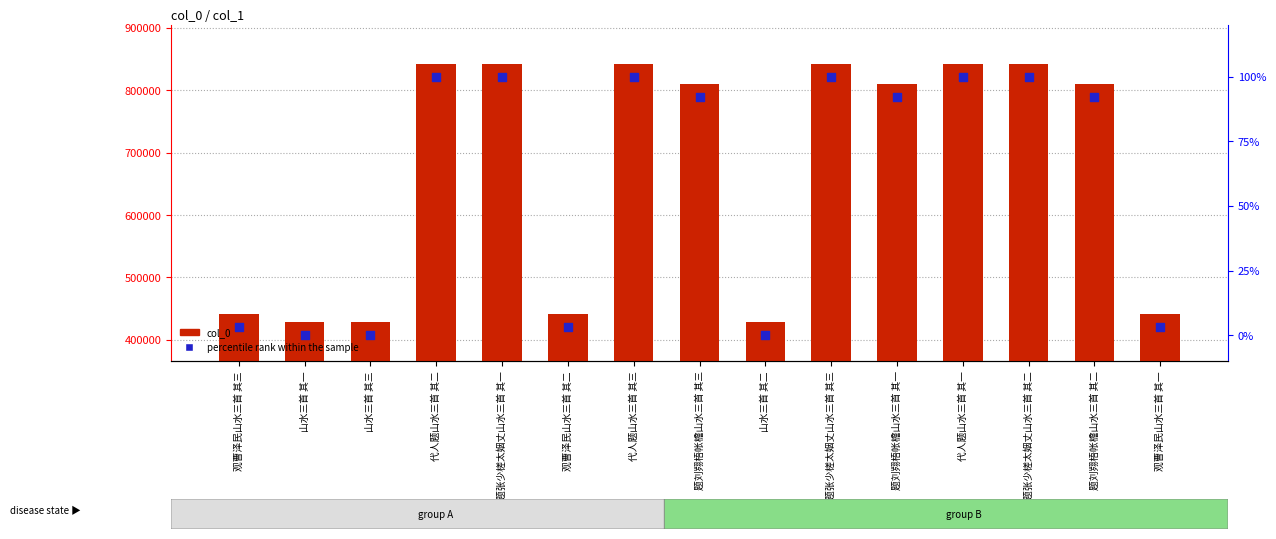

Which series has the largest Y range (max minus min)?

col_0